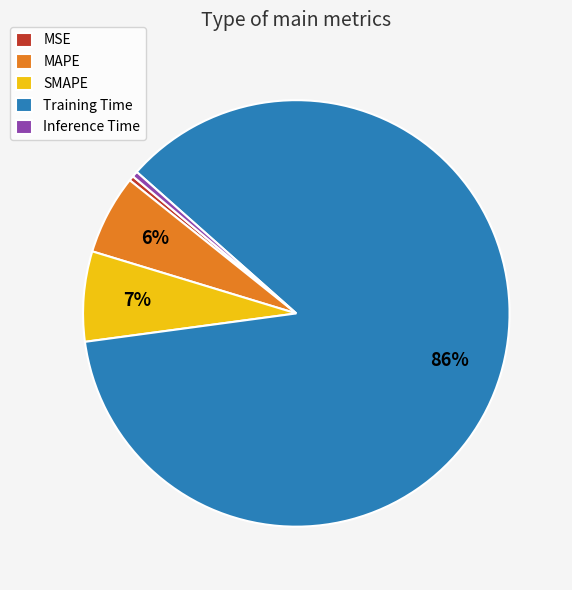

The Training Time slice represents 96% of the pie. True or false?

False